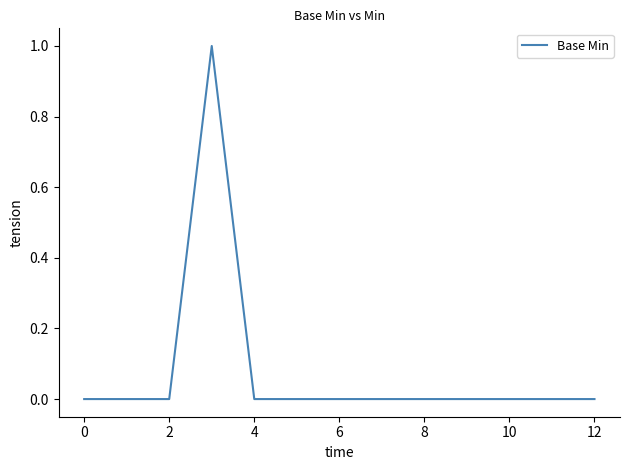

Does the chart display data point markers on the line(s)?

No